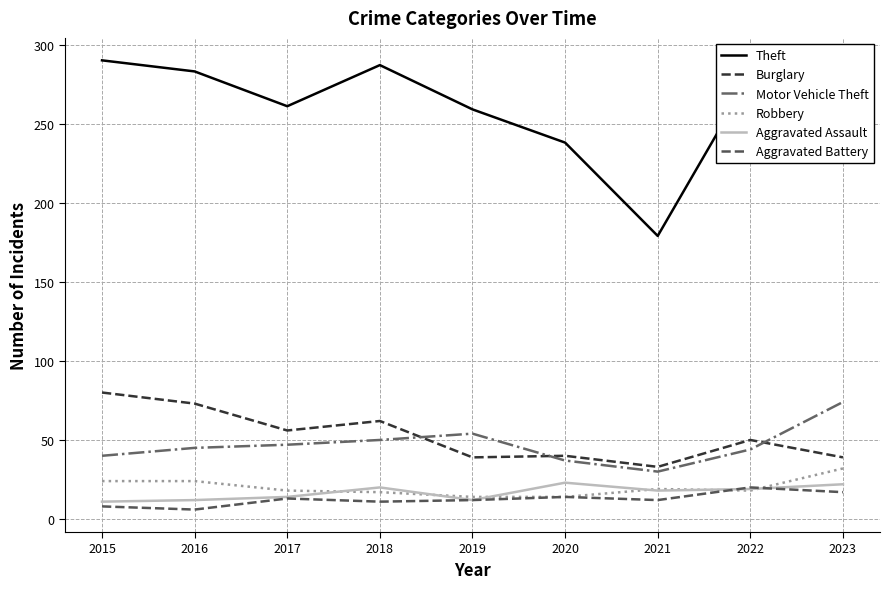

Which series has the largest total across all categories?

Theft